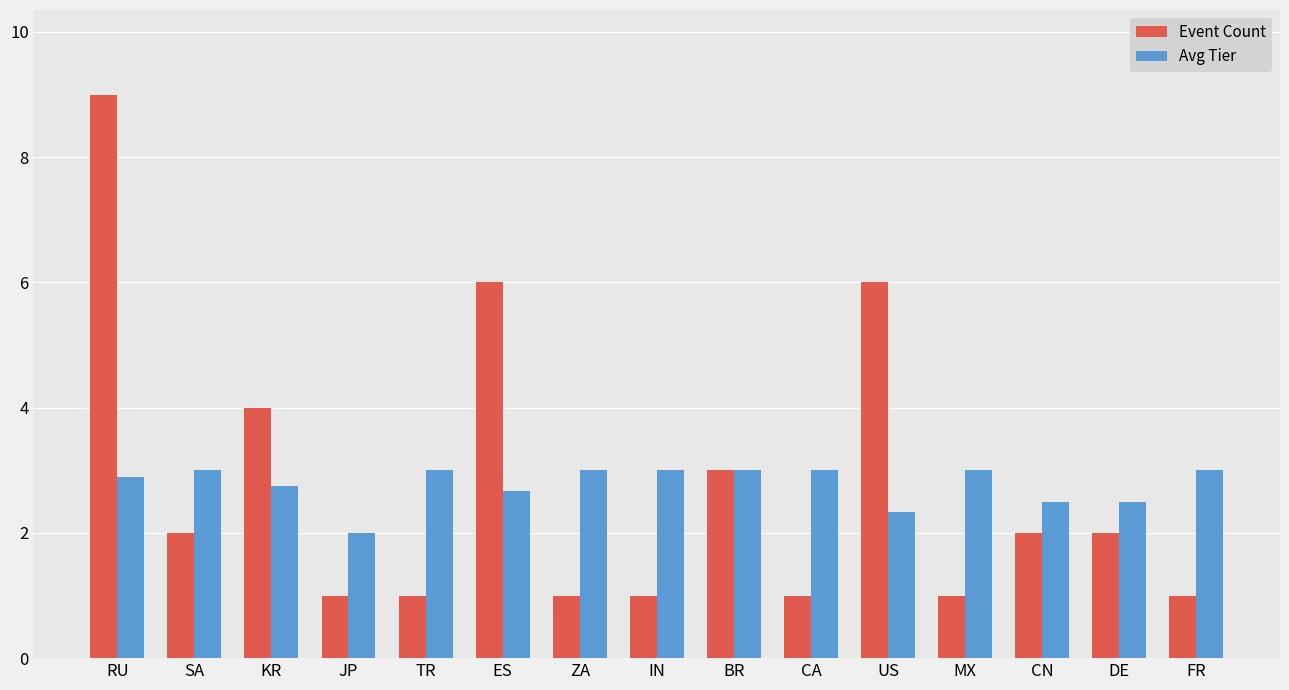

Which series has the widest spread of values?

Event Count